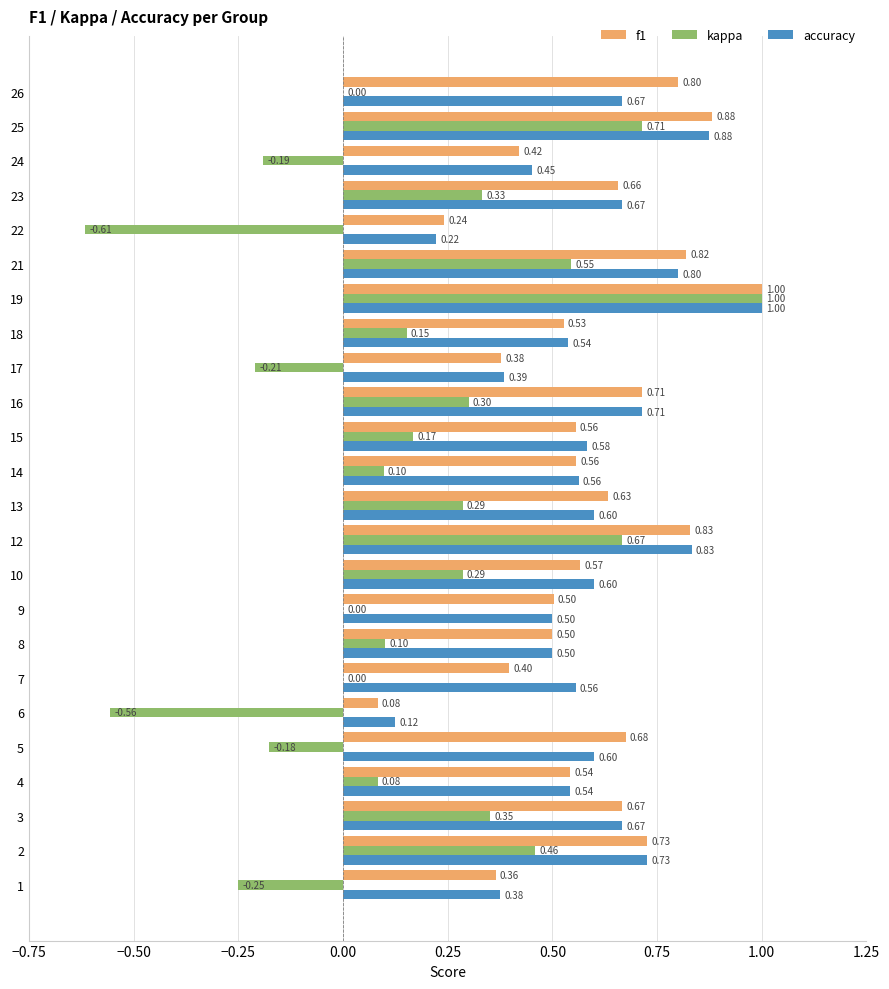

What is the sum of the f1 values at 23 and 8?

1.2